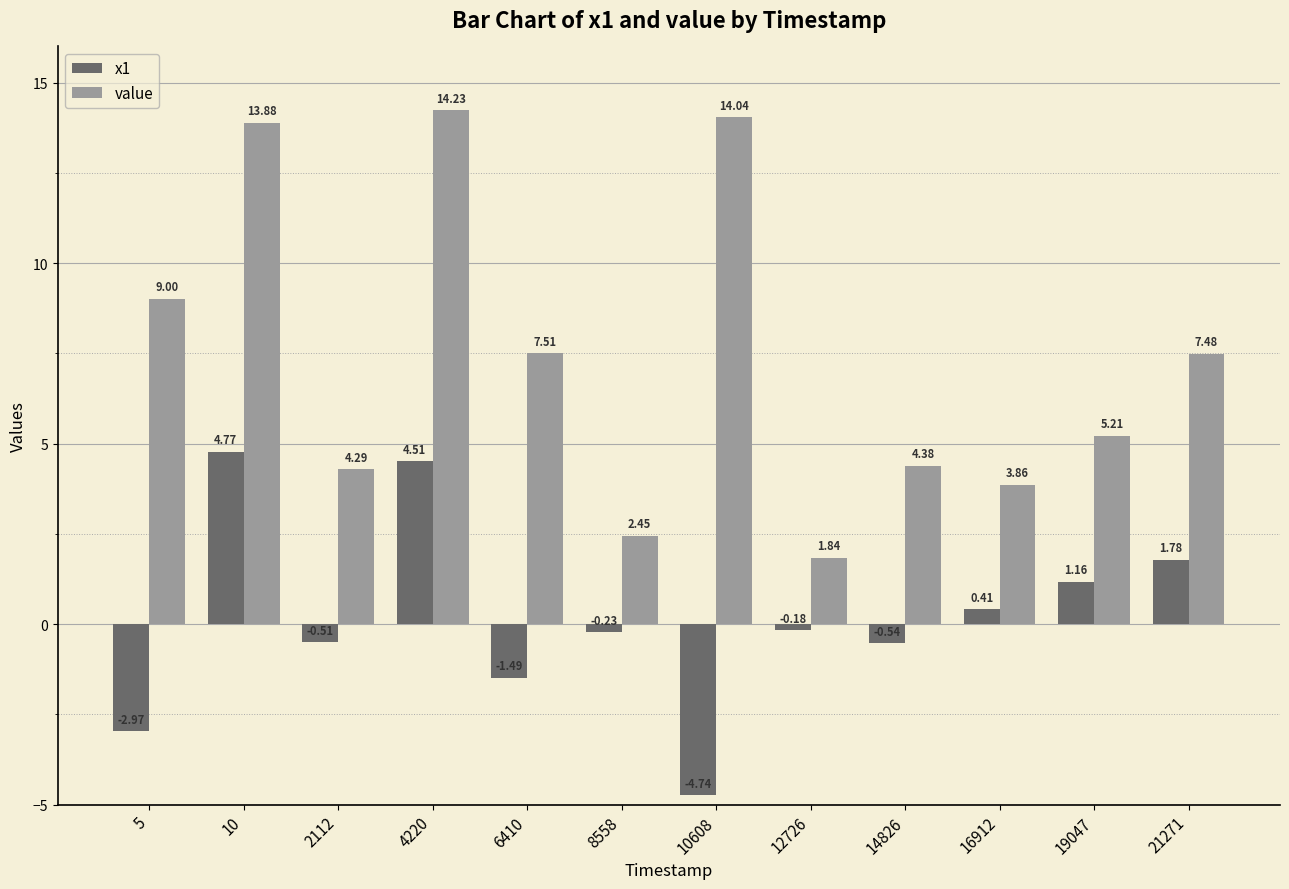

Is it true that value equals 9.0 at 5?

True